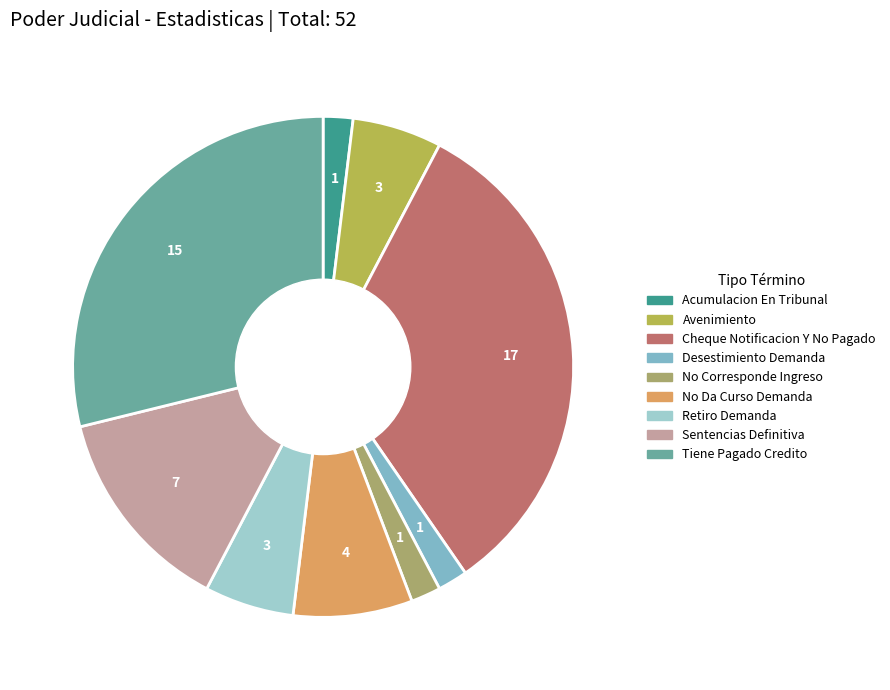

Combined, what portion of the pie is Desestimiento Demanda and Tiene Pagado Credito?

30.8%